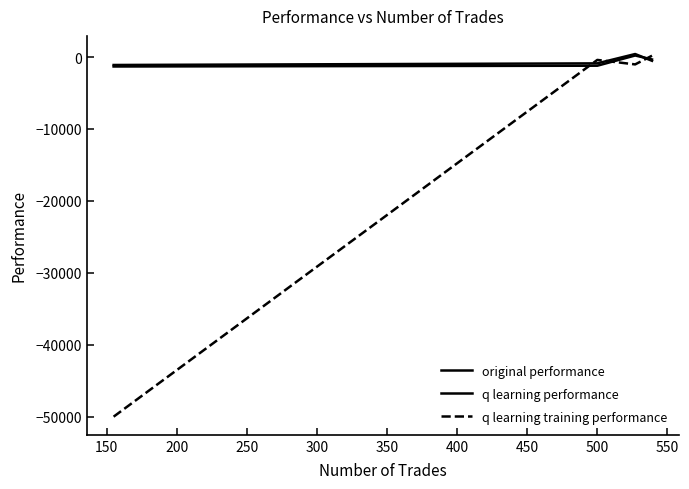

Is this an area chart (filled region under the line)?

No